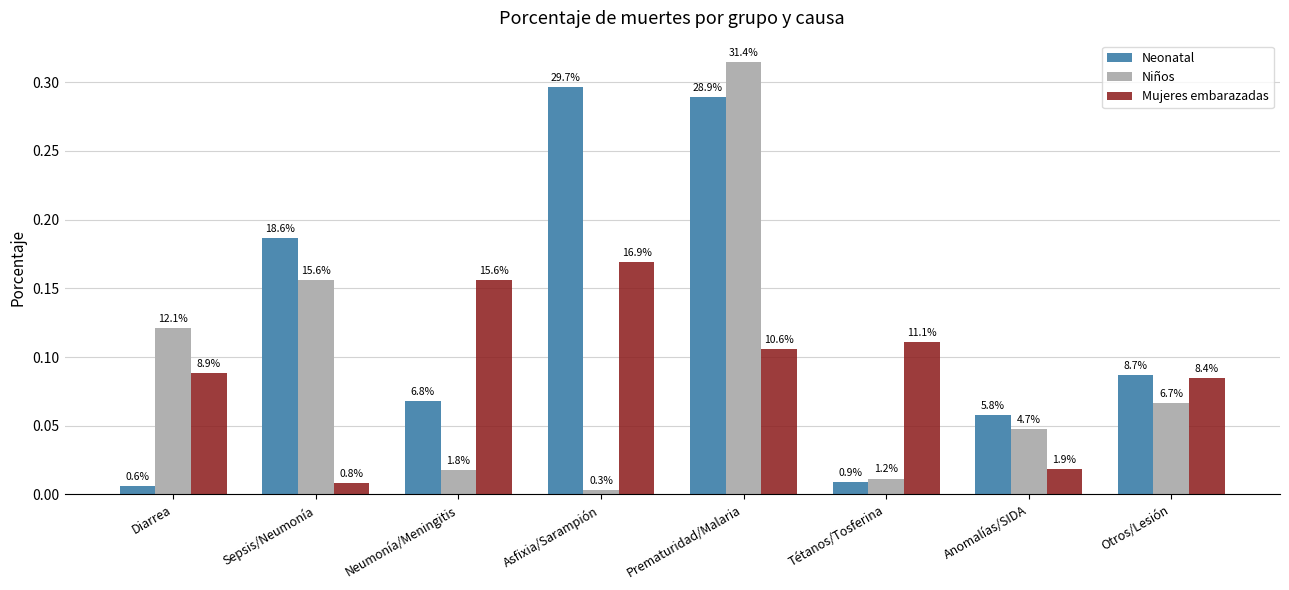

Which series has the widest spread of values?

Niños